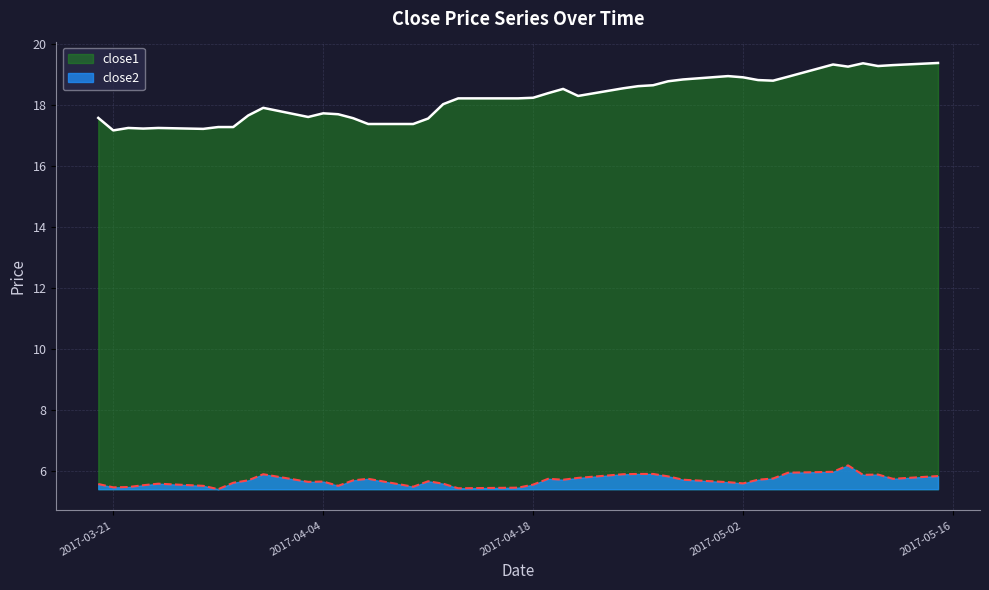

What is the approximate value of close1 at 2017-04-26?

18.6